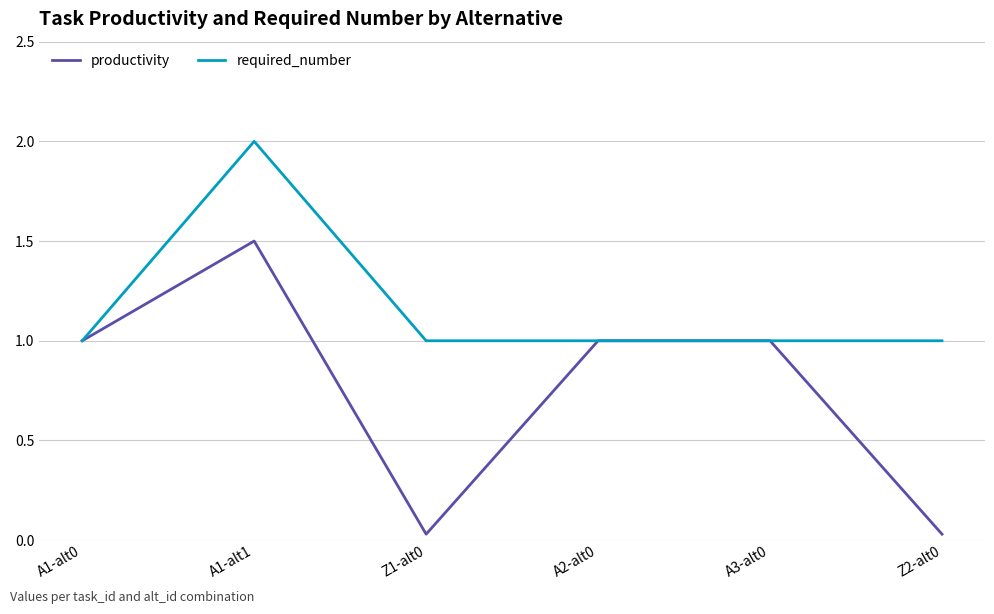

Is the value of required_number at A2-alt0 greater than the value of productivity at Z1-alt0?

Yes